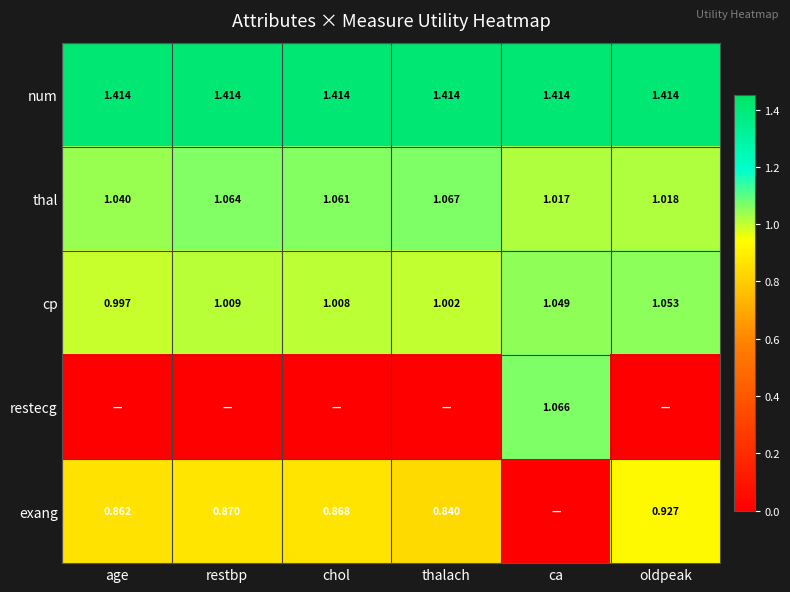

At which label does cp reach its peak?

oldpeak